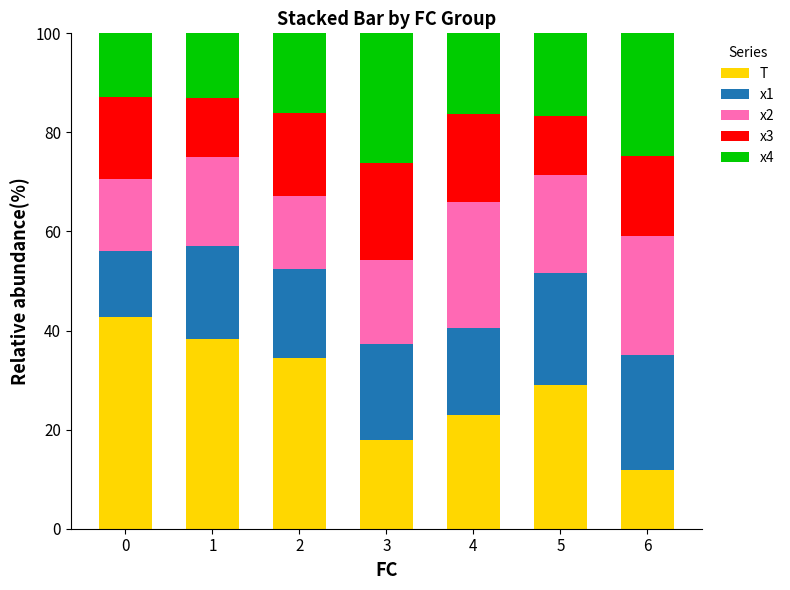

What is the total value across all series at 5?

100.0